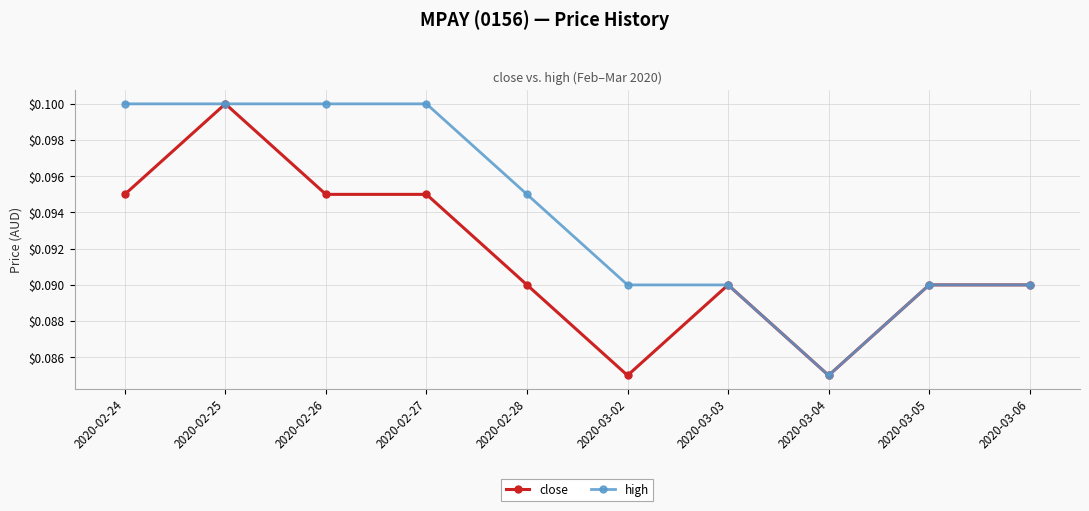

Where is the first local maximum for close?

2020-02-25